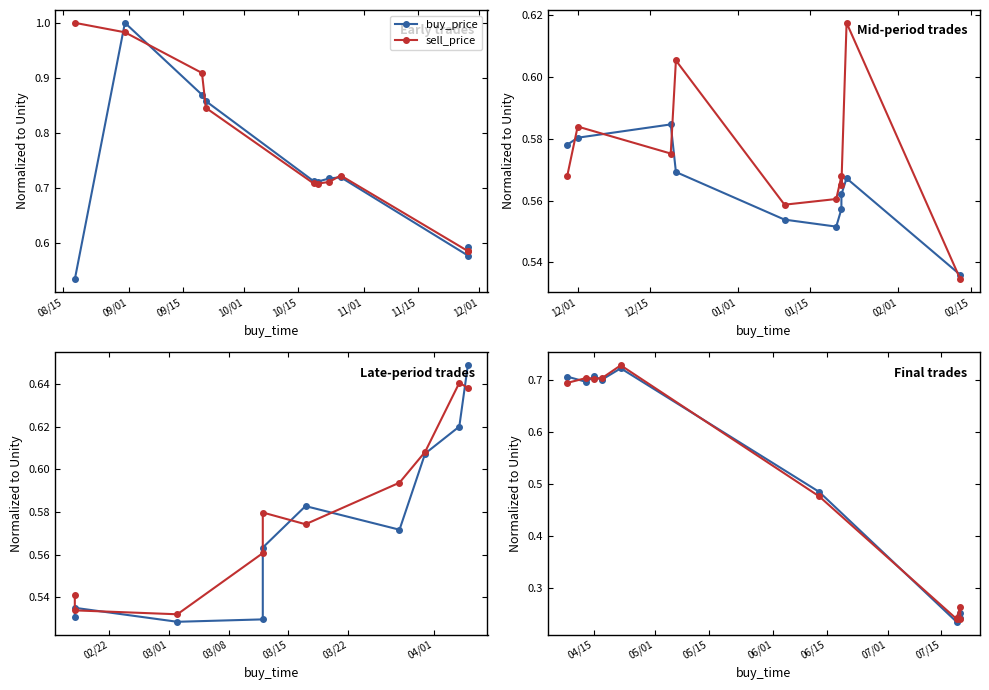

Where do buy_price and sell_price first cross each other?

08/15 and 09/01